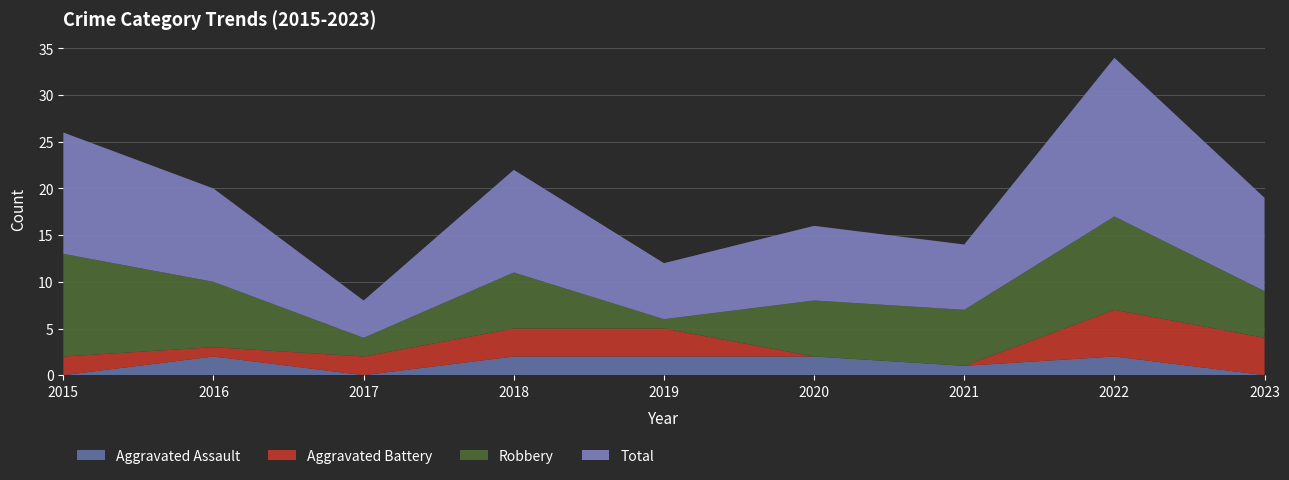

Reading left to right, extract all data points from this chart.

Aggravated Assault: 2015=0	2016=2	2017=0	2018=2	2019=2	2020=2	2021=1	2022=2	2023=0
Aggravated Battery: 2015=2	2016=1	2017=2	2018=3	2019=3	2020=0	2021=0	2022=5	2023=4
Robbery: 2015=11	2016=7	2017=2	2018=6	2019=1	2020=6	2021=6	2022=10	2023=5
Total: 2015=13	2016=10	2017=4	2018=11	2019=6	2020=8	2021=7	2022=17	2023=10